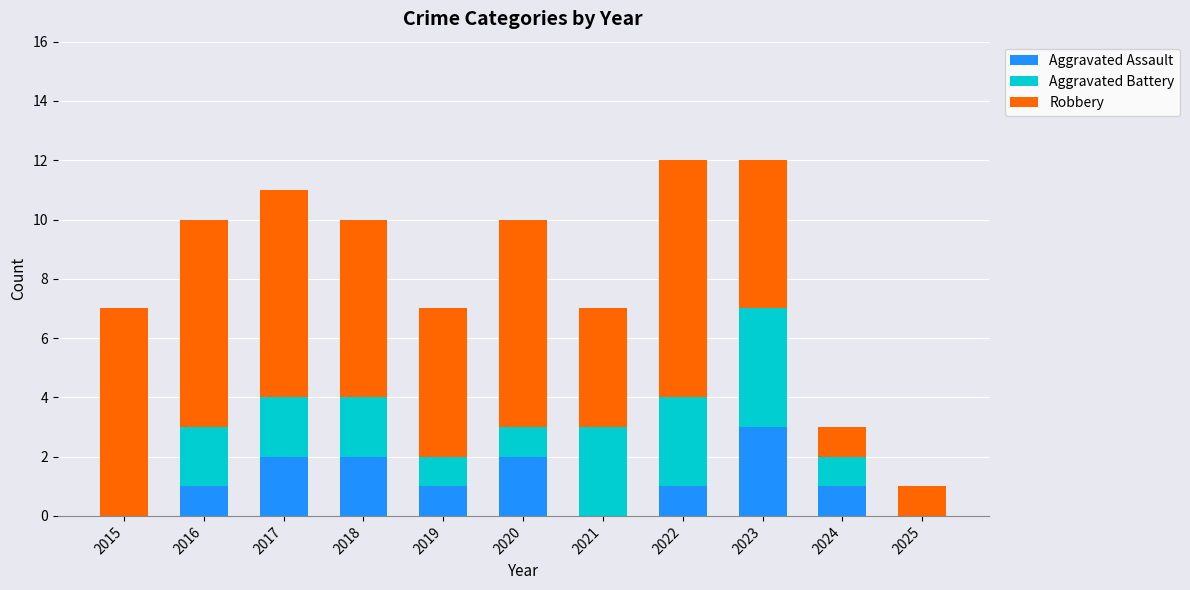

What are all the series names shown in the legend?

Aggravated Assault, Aggravated Battery, Robbery